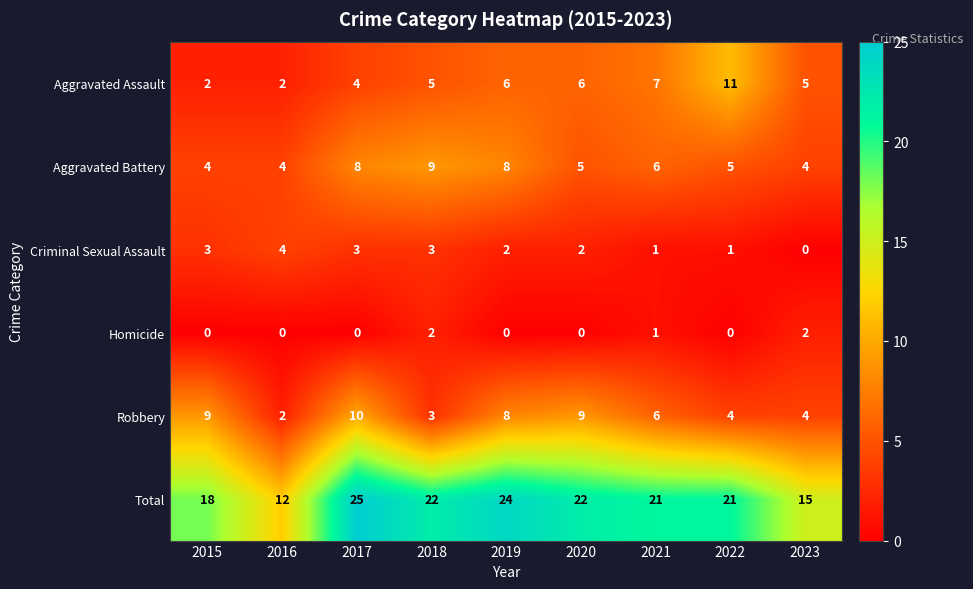

How many series are shown in this chart?

6